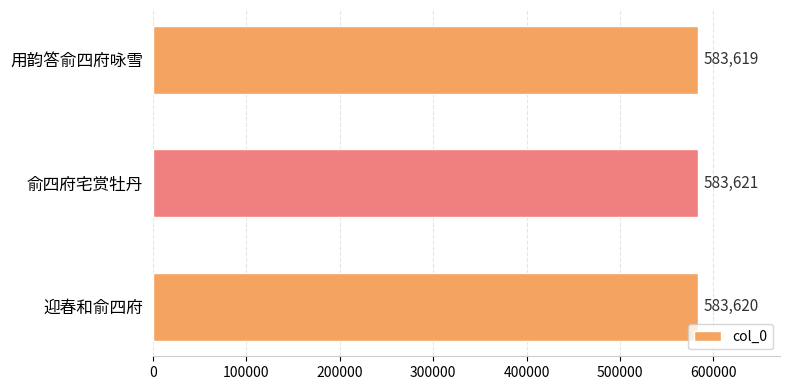

Does the chart contain stacked bars?

No